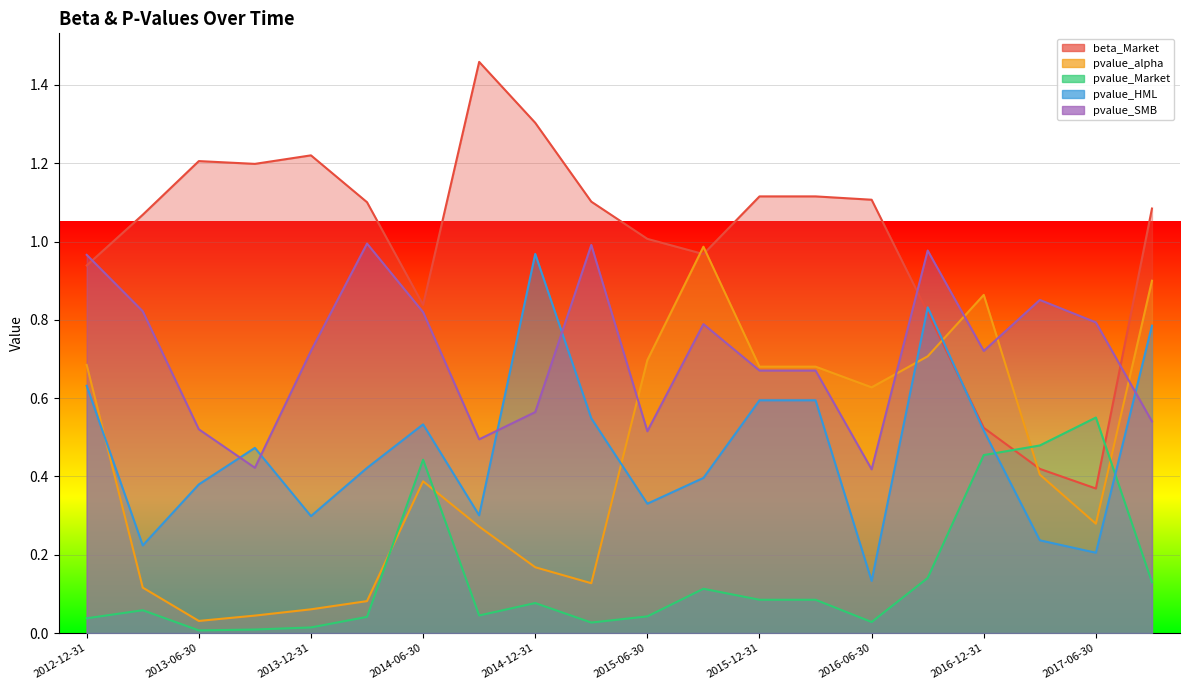

Is it true that pvalue_alpha equals 0.1 at 2015-03-31?

True